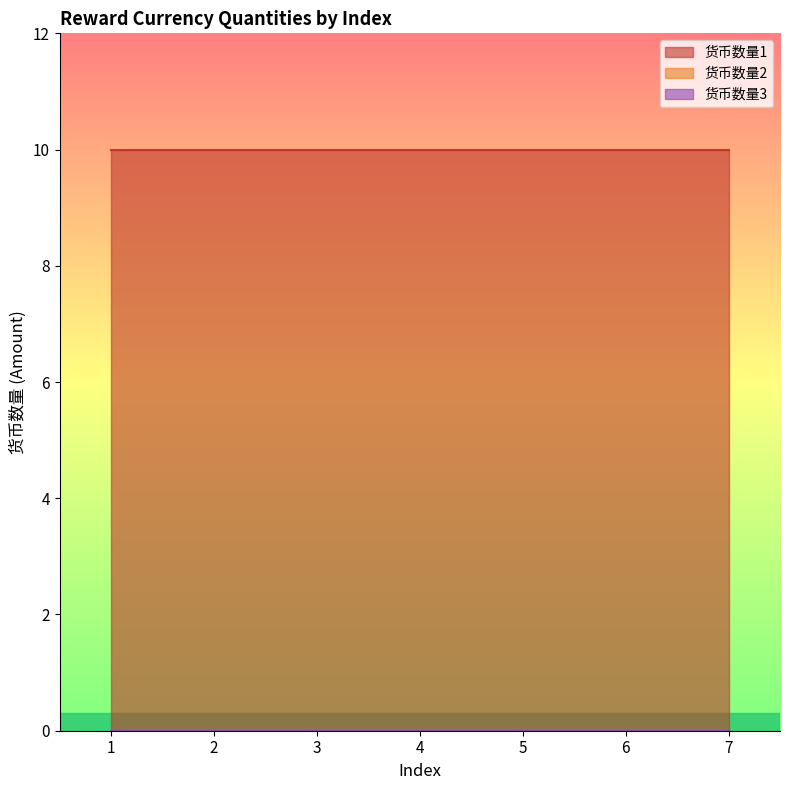

True or false: 货币数量2 and 货币数量3 cross at least once.

False